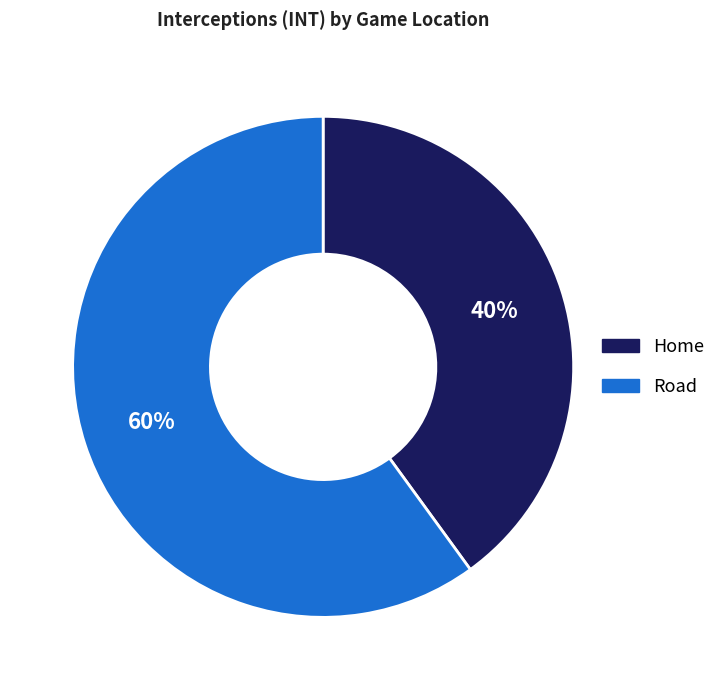

Is it true that Road is 60% of the pie?

True